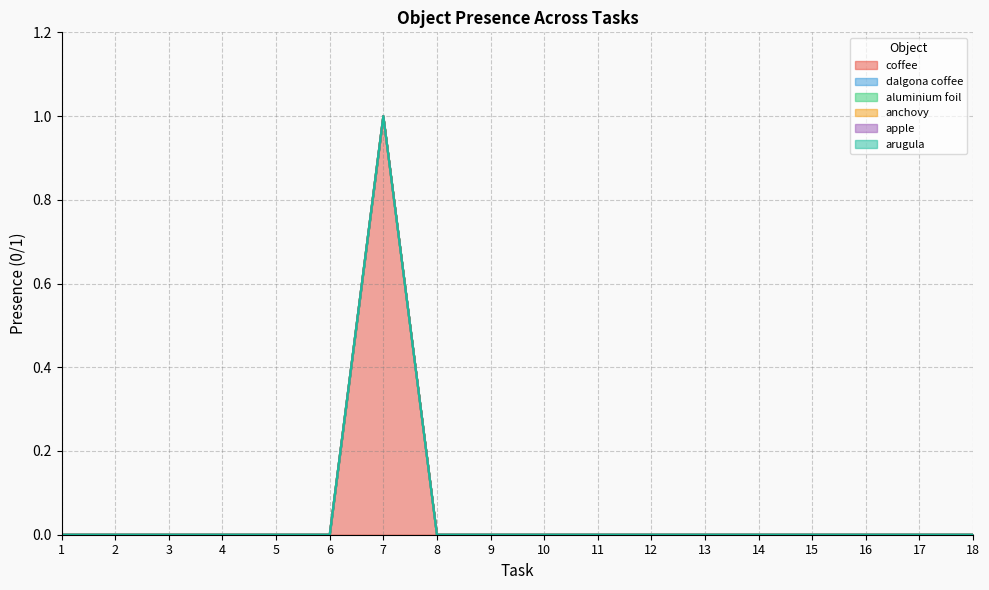

True or false: apple and anchovy intersect in this chart.

False